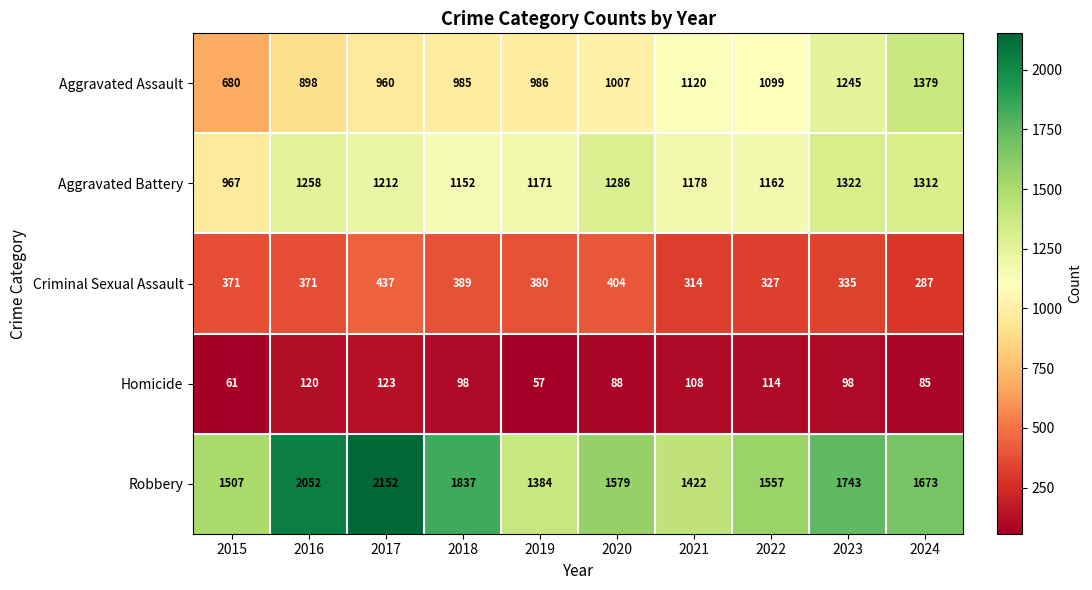

Which series has the largest range (max minus min)?

Robbery